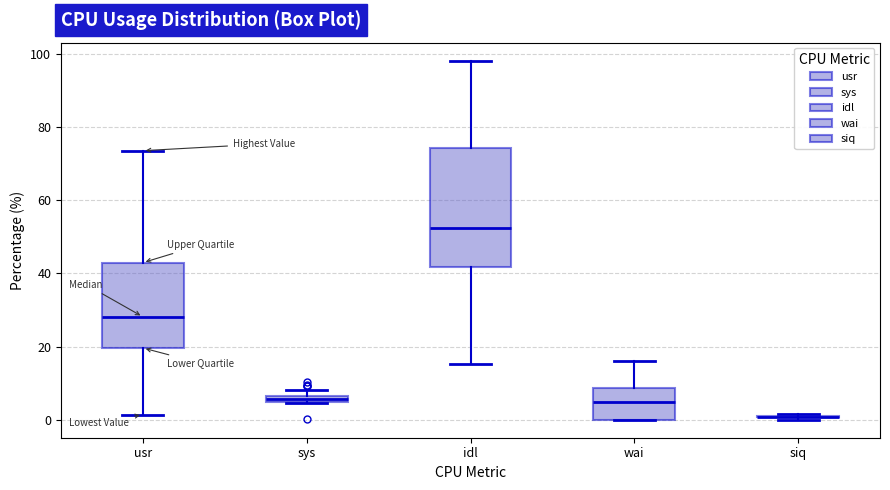

Where is the lower edge of the box for idl on the y-axis? The values are not printed on the chart, so give them approximately, as read against the axis.

42